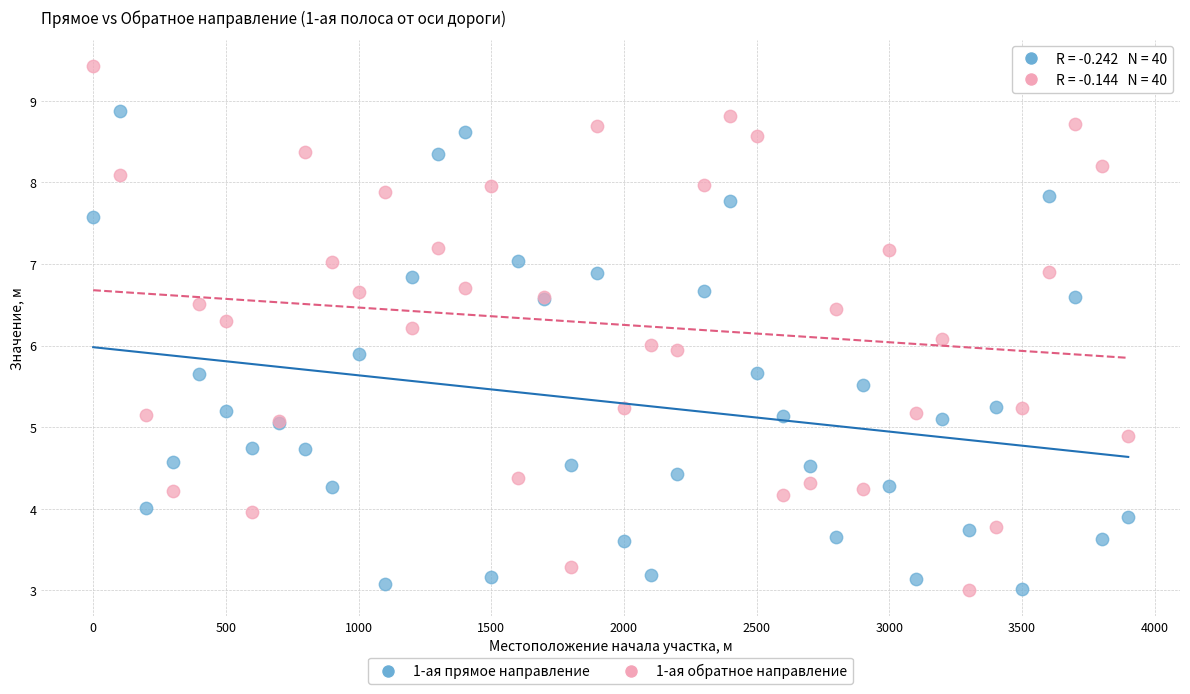

Which series contains the highest Y value?

1-ая обратное направление